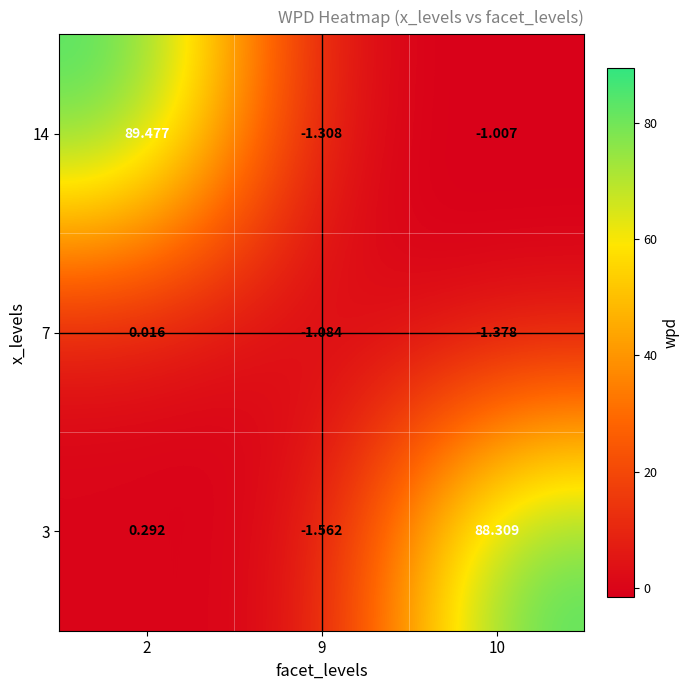

Is the value of 7 at 2 greater than the value of 3 at 9?

Yes